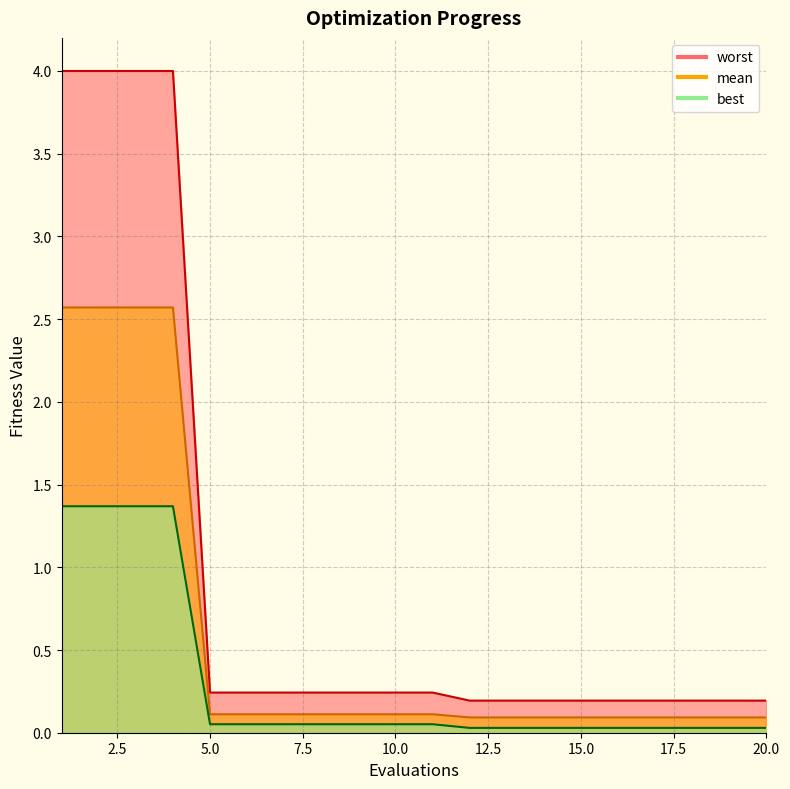

Rank the categories by worst value from lowest to highest.

12, 13, 14, 15, 16, 17, 18, 19, 20, 5, 6, 7, 8, 9, 10, 11, 1, 2, 3, 4